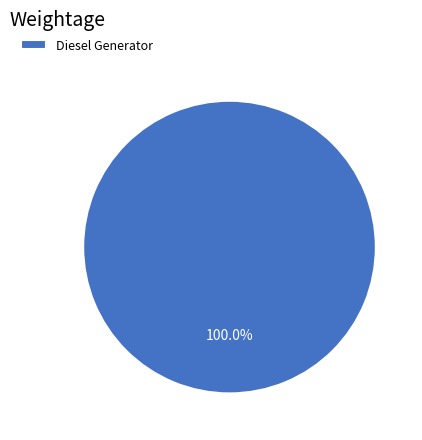

How many slices are in this pie chart?

1